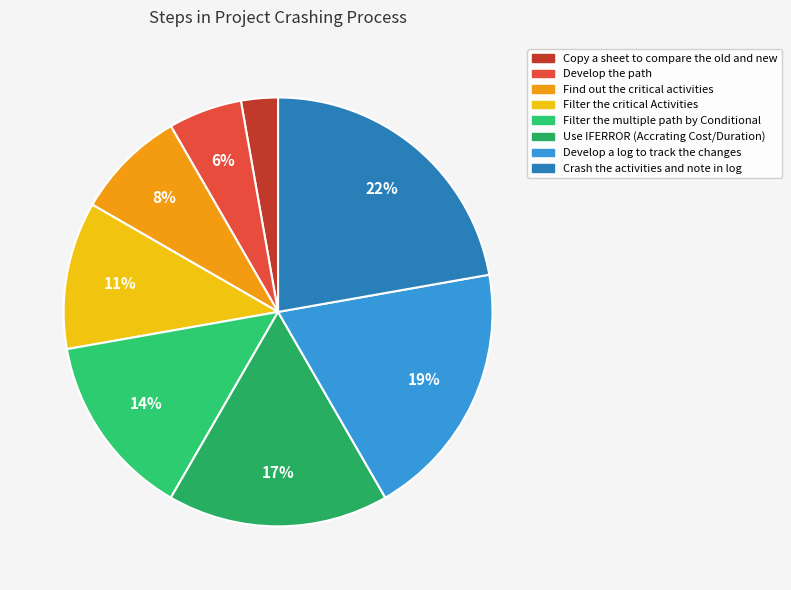

Between Develop a log to track the changes and Find out the critical activities, which is larger?

Develop a log to track the changes